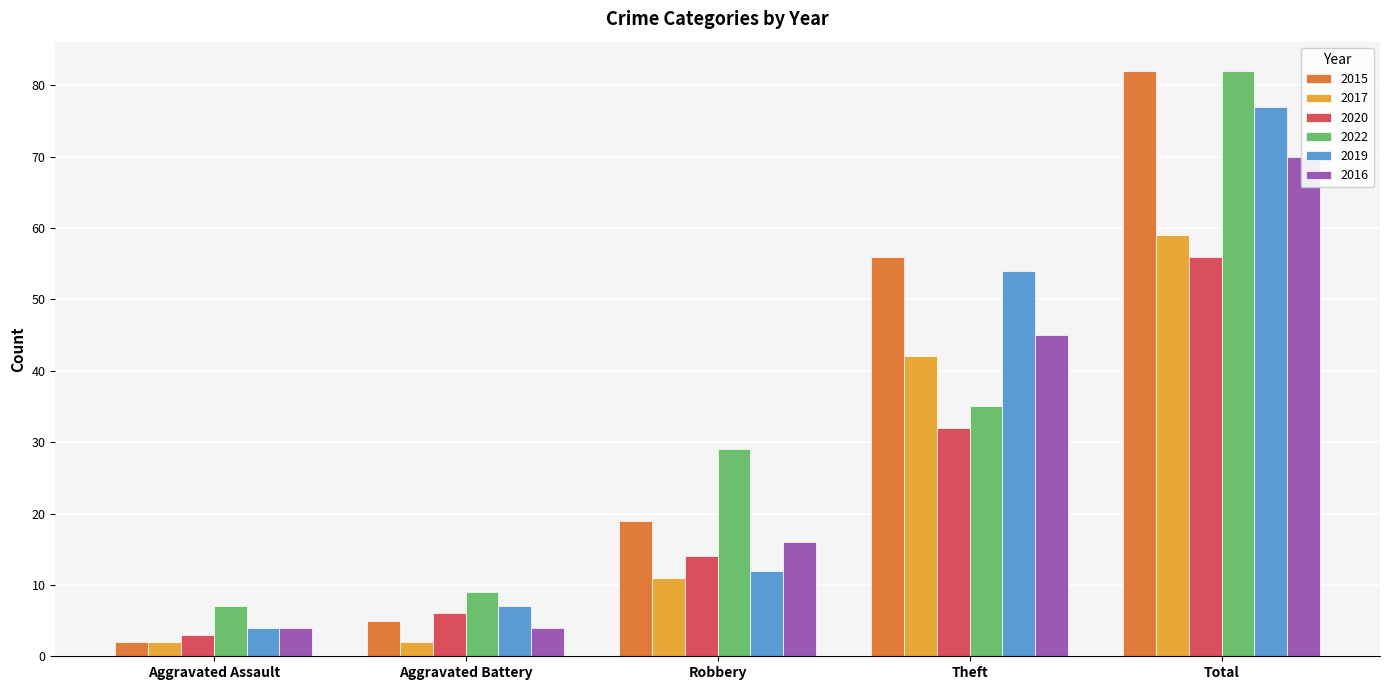

Between Robbery and Theft, which series saw the biggest shift?

2019